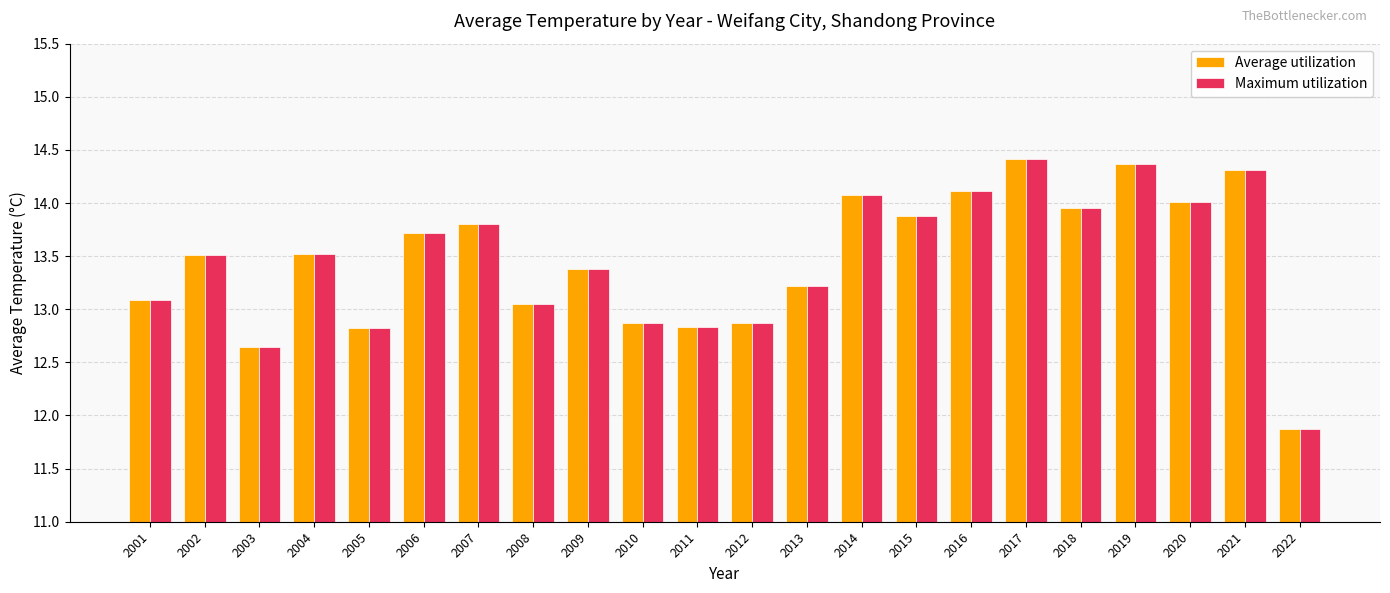

What is the maximum value for Average utilization?

14.4